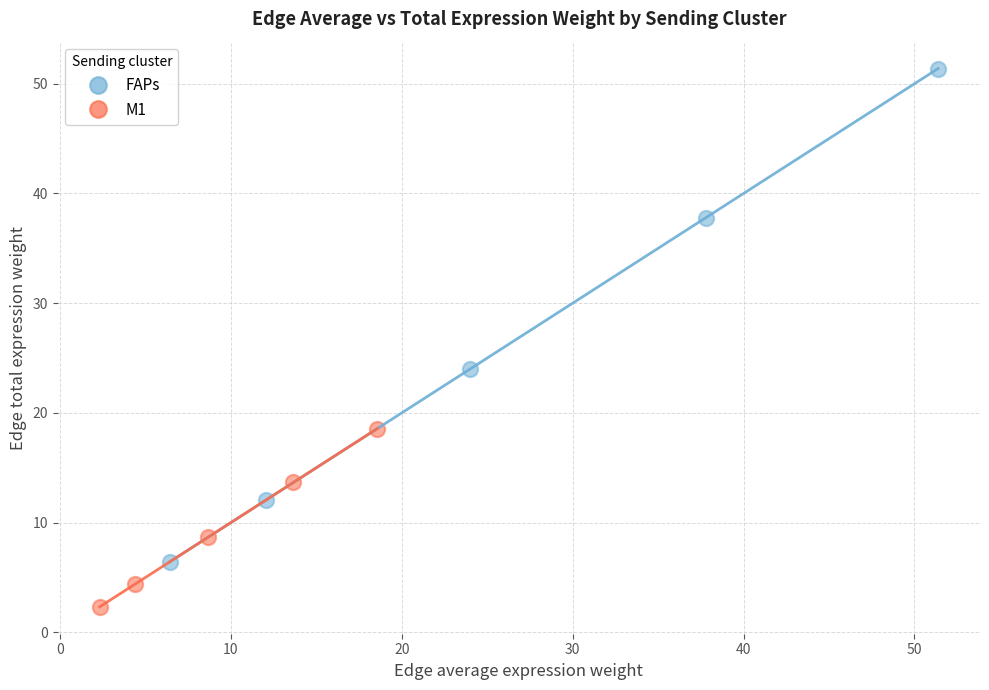

Which series has the largest Y range (max minus min)?

FAPs